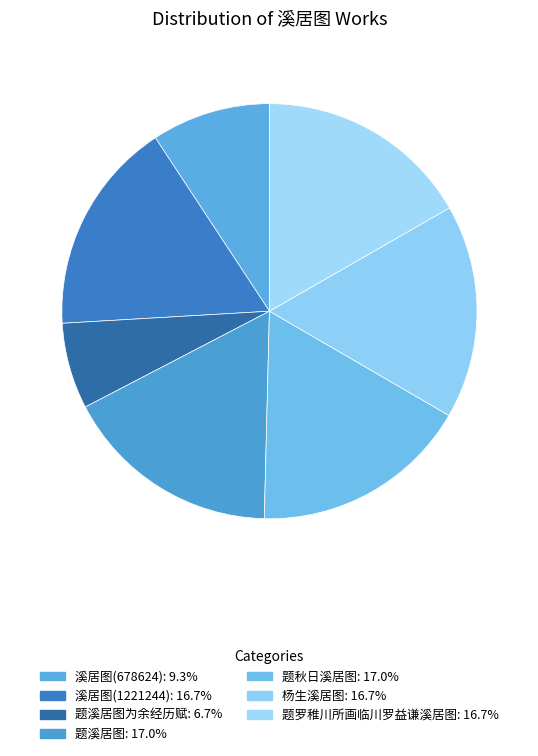

How many slices are in this pie chart?

7